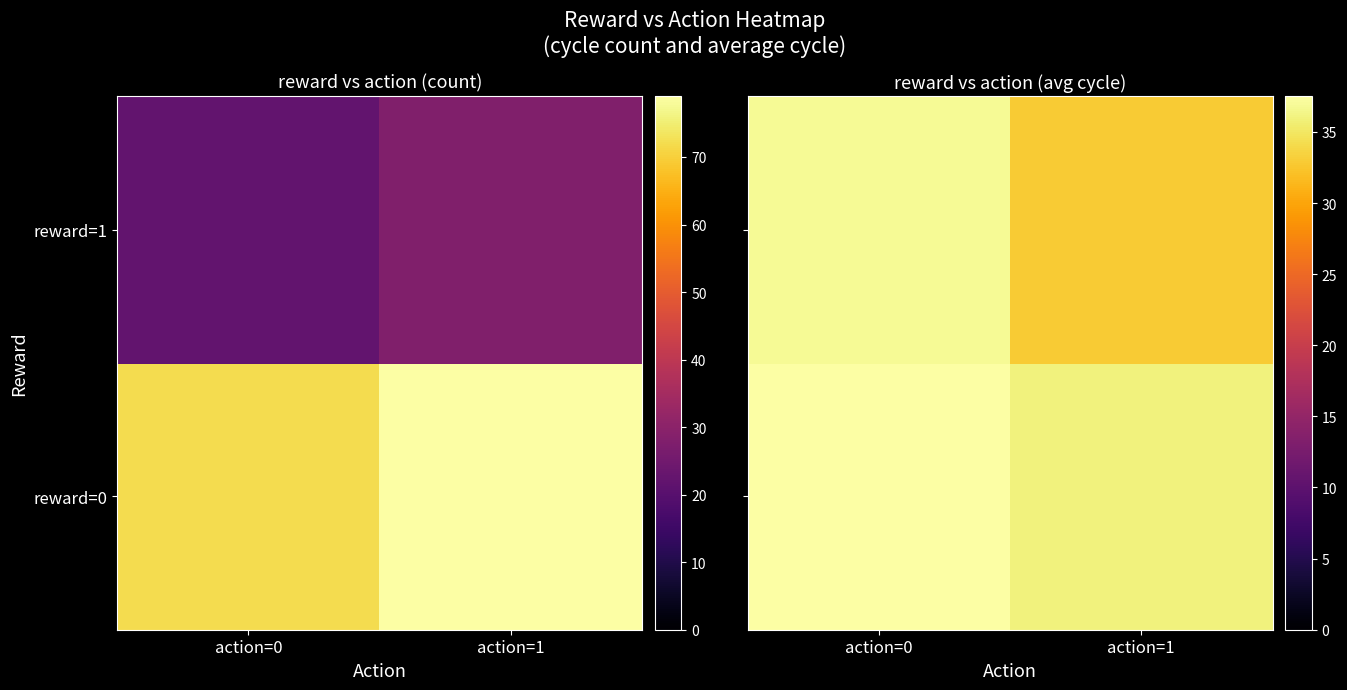

Where does the reward=0 series first go above 37?

action=0